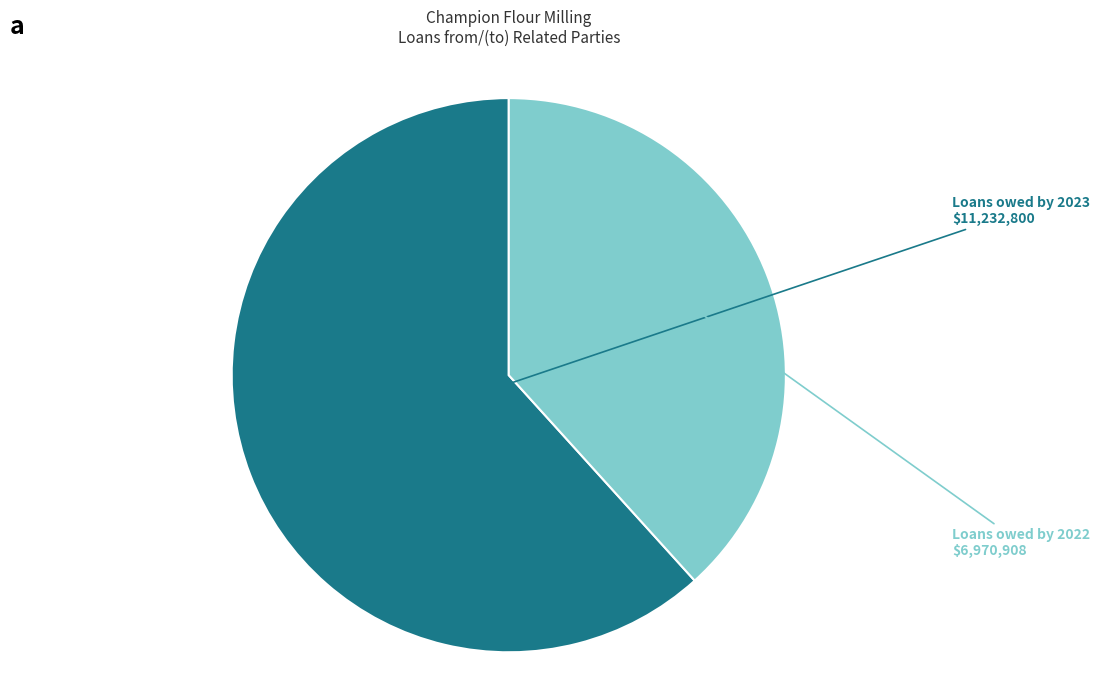

Is there any slice that represents more than half of the pie?

Yes